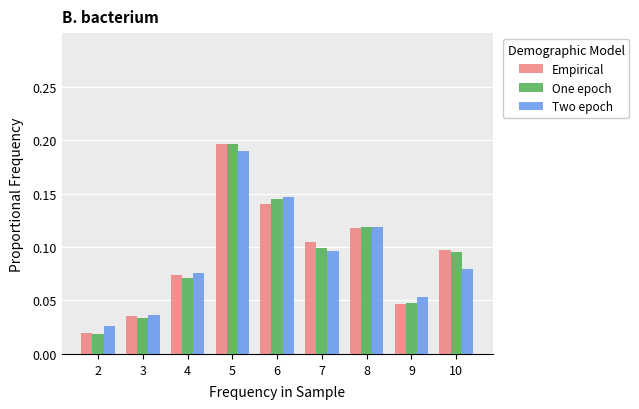

Which series has the largest range (max minus min)?

One epoch